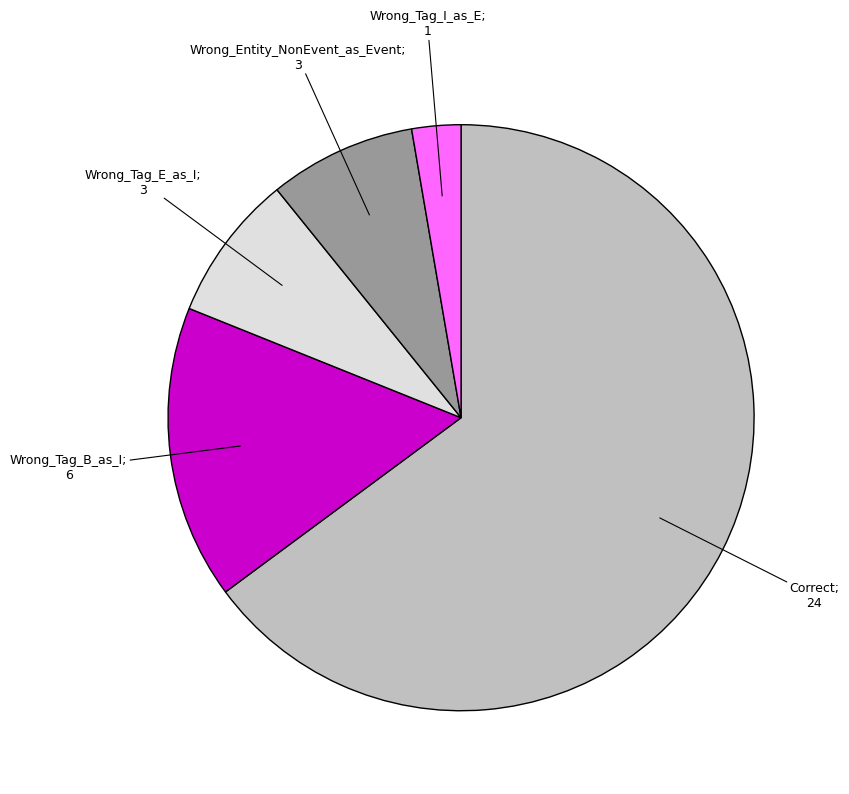

How many slices are in this pie chart?

5